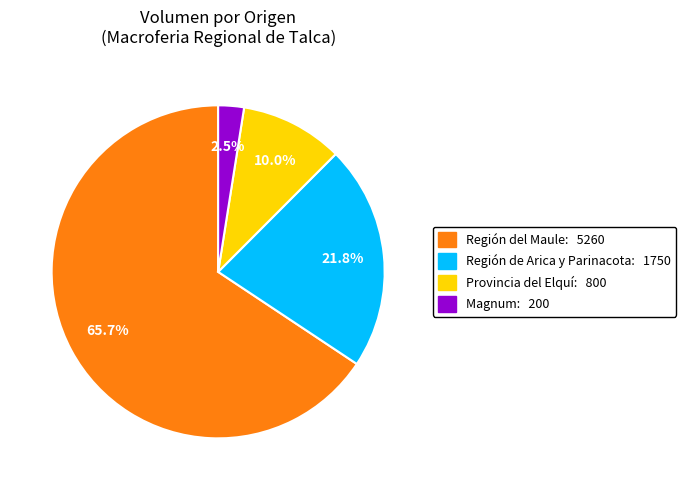

To the nearest percent, what is the average slice percentage?

25%